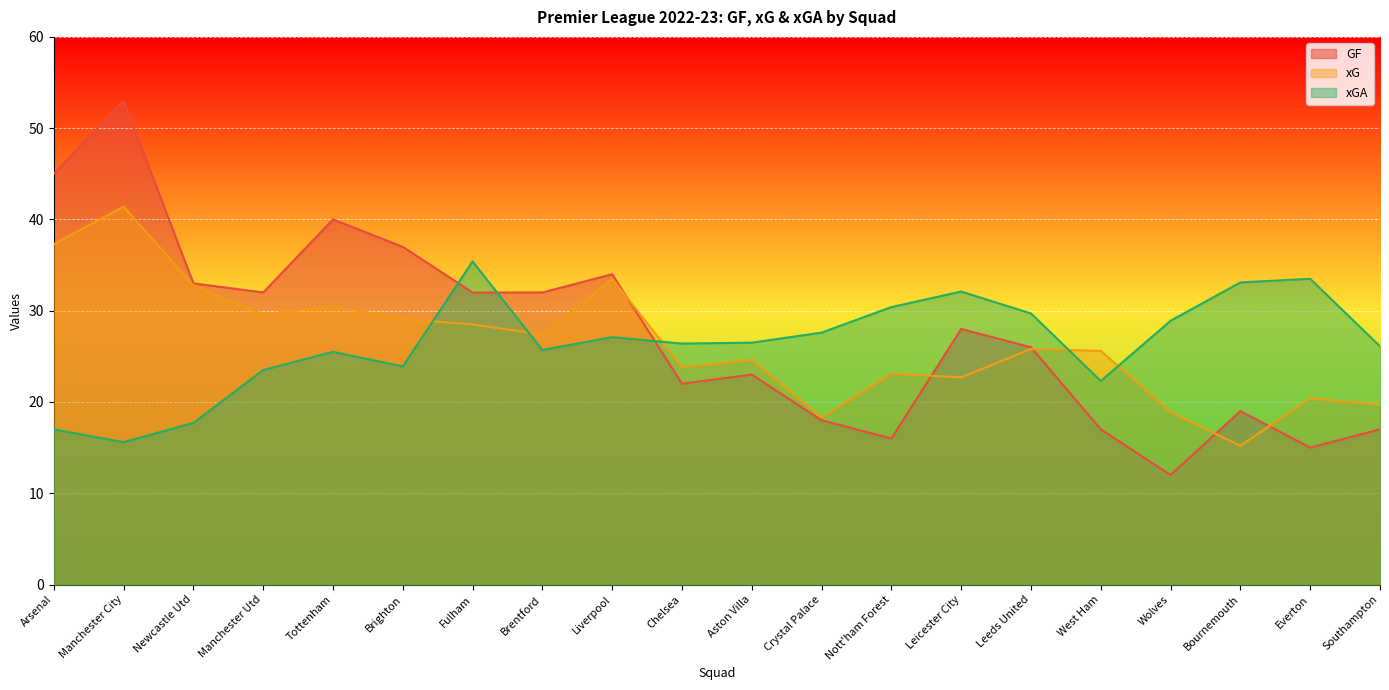

What are all the series names shown in the legend?

GF, xG, xGA